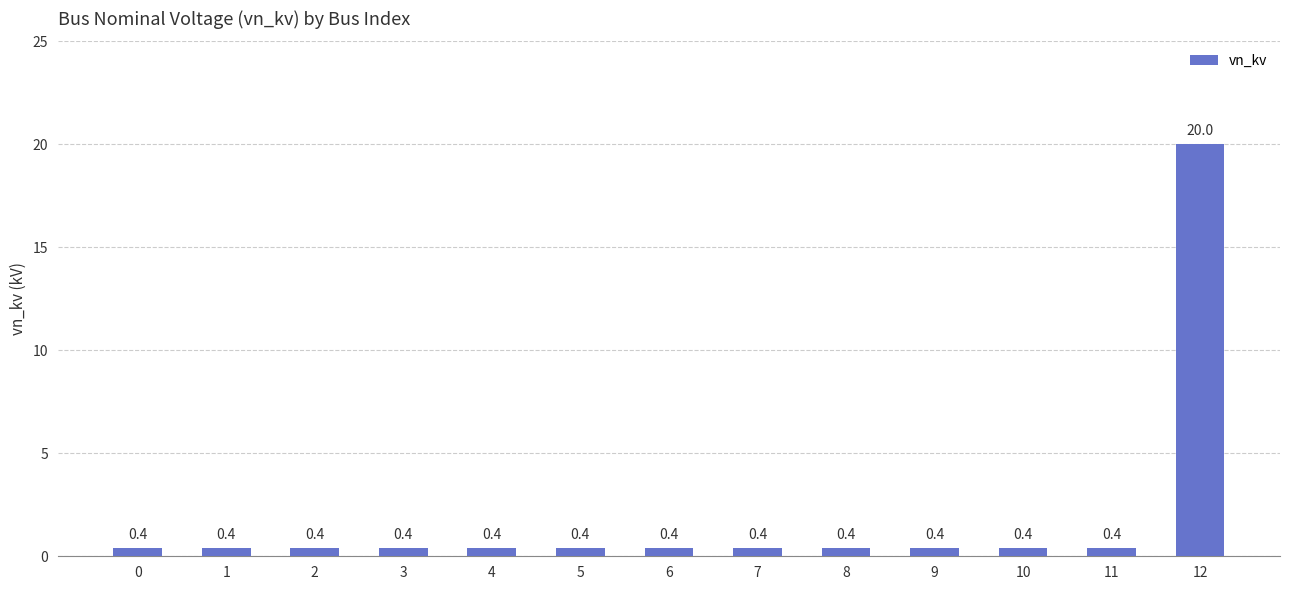

At which category does the chart reach its peak across all series?

12